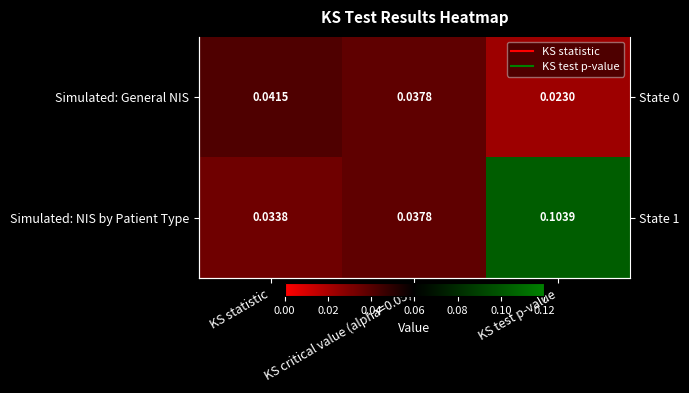

Which series has the widest spread of values?

Simulated: NIS by Patient Type